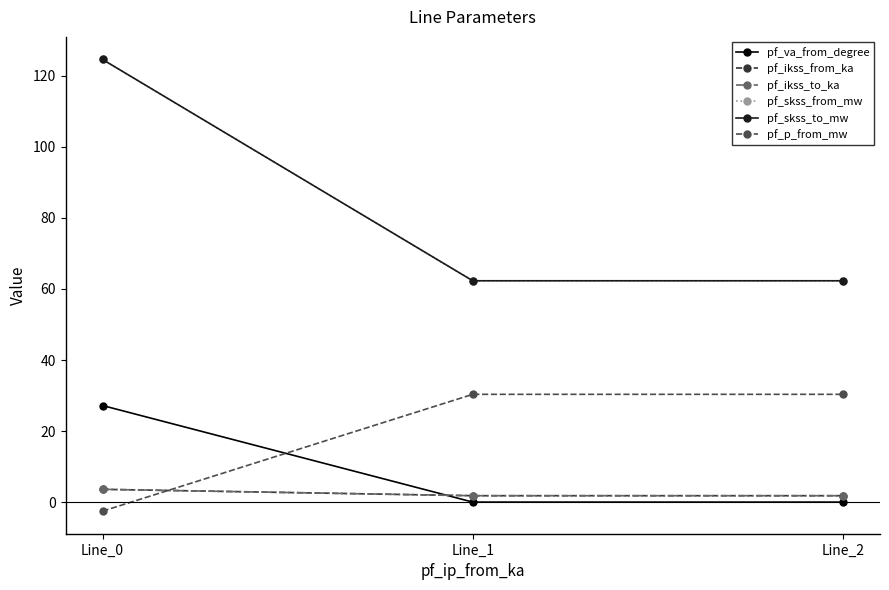

Is this an area chart (filled region under the line)?

No